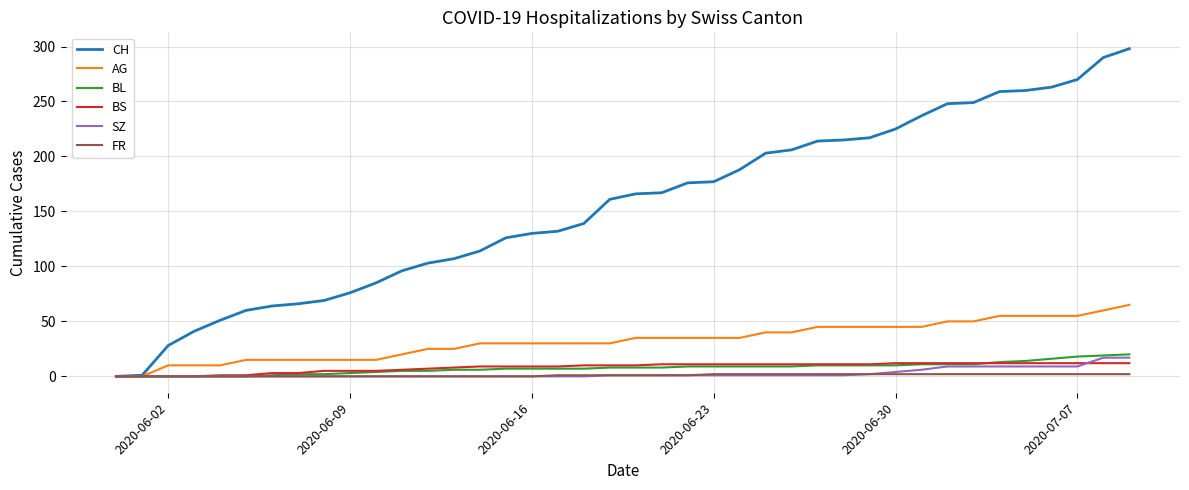

Which series has the widest spread of values?

CH